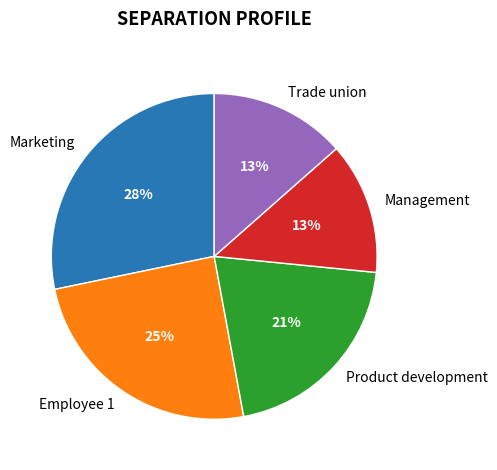

Does any single category account for the majority?

No